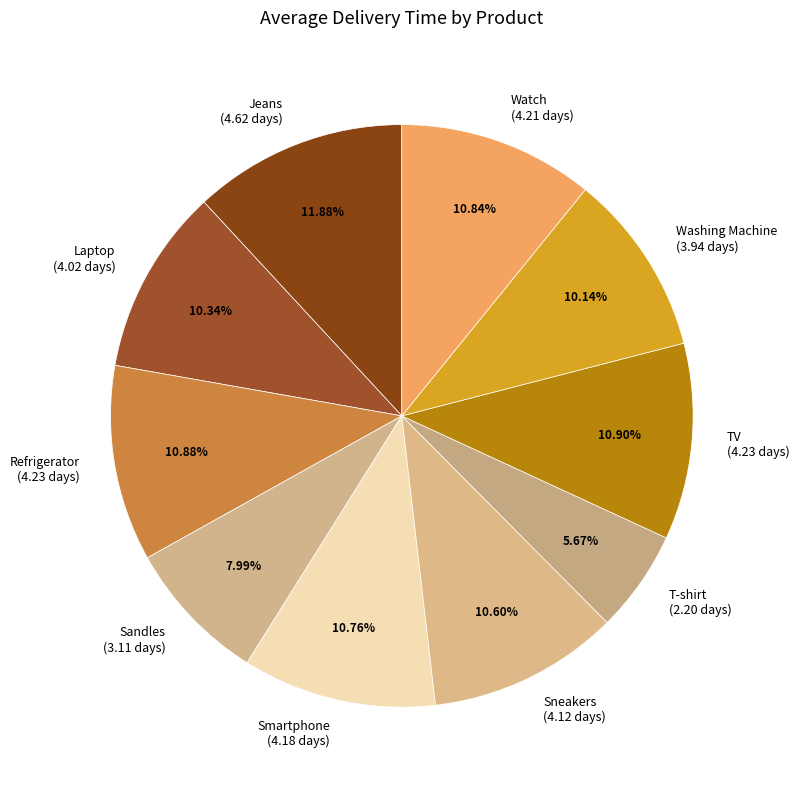

What percentage is the Refrigerator slice, to the nearest percent?

11%